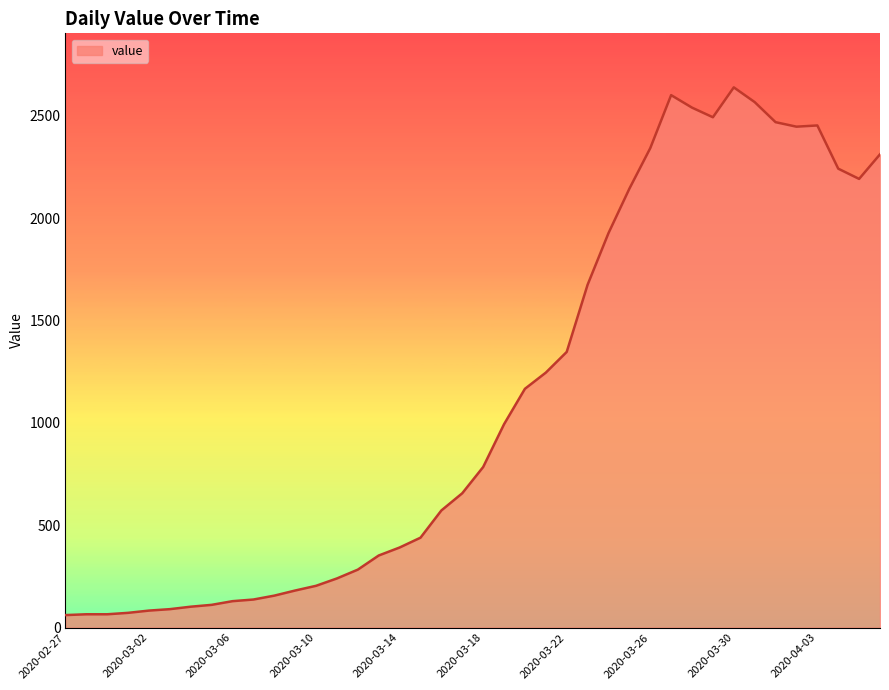

What is the maximum value shown in the chart?

2638